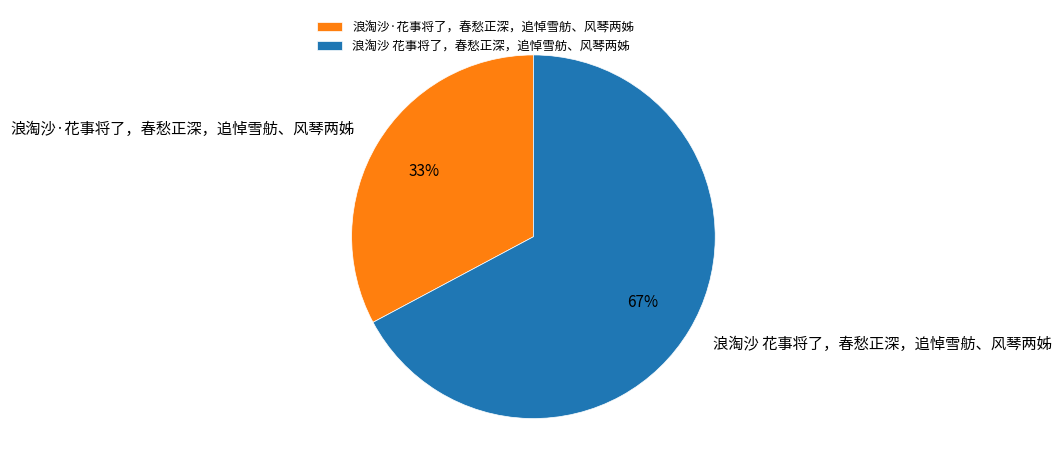

Rank the categories by value from highest to lowest.

浪淘沙 花事将了，春愁正深，追悼雪舫、风琴两姊, 浪淘沙·花事将了，春愁正深，追悼雪舫、风琴两姊